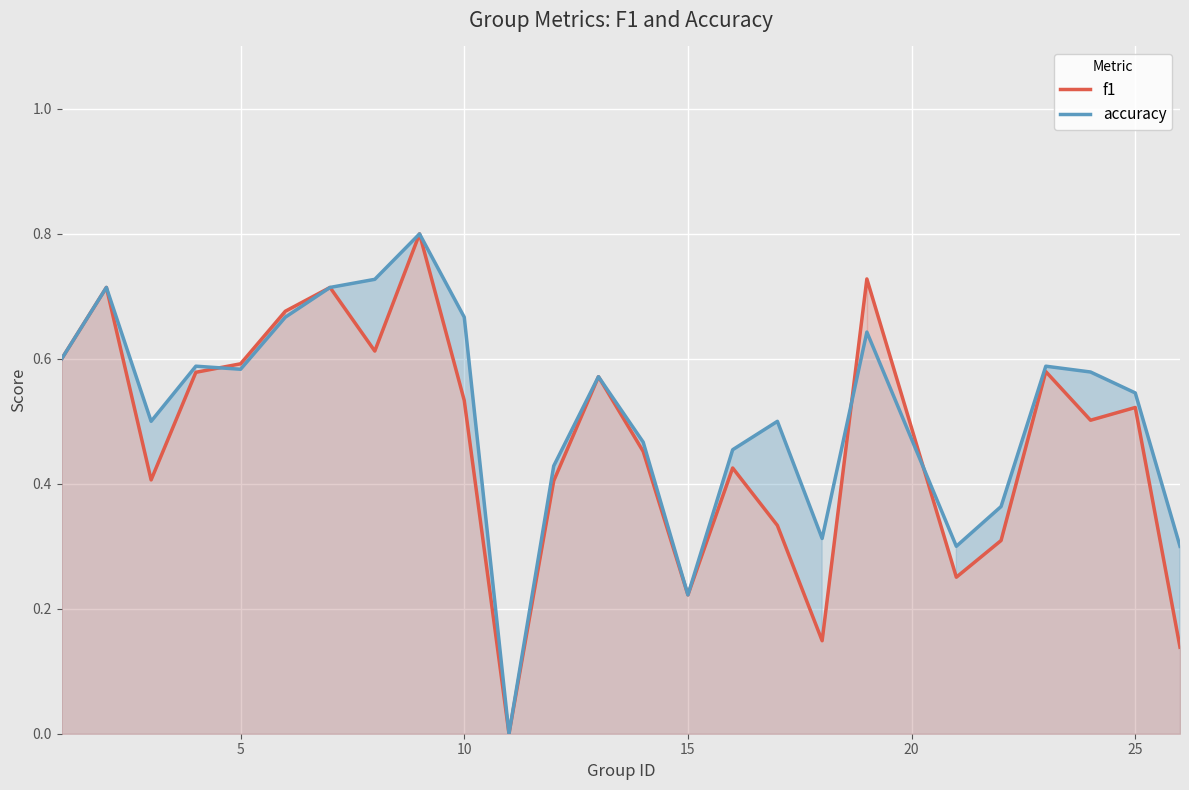

What is the maximum value for f1?

0.8